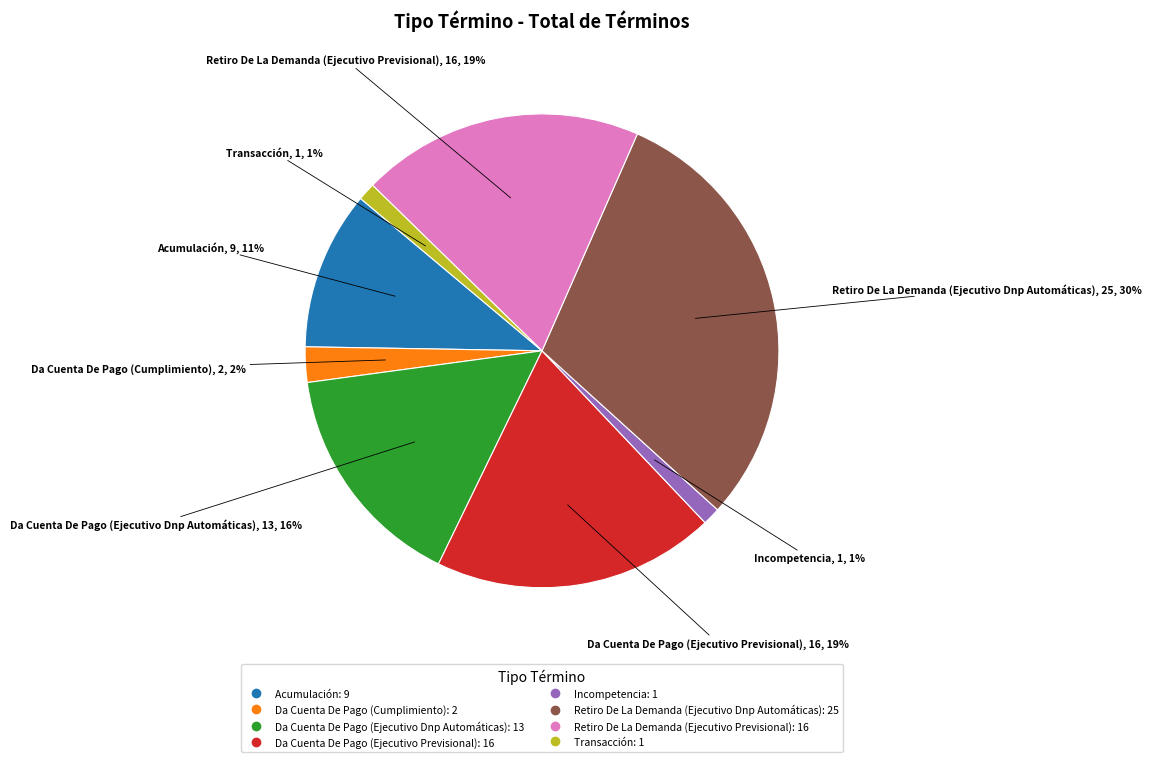

Is Da Cuenta De Pago (Ejecutivo Dnp Automáticas) the majority of the pie?

No